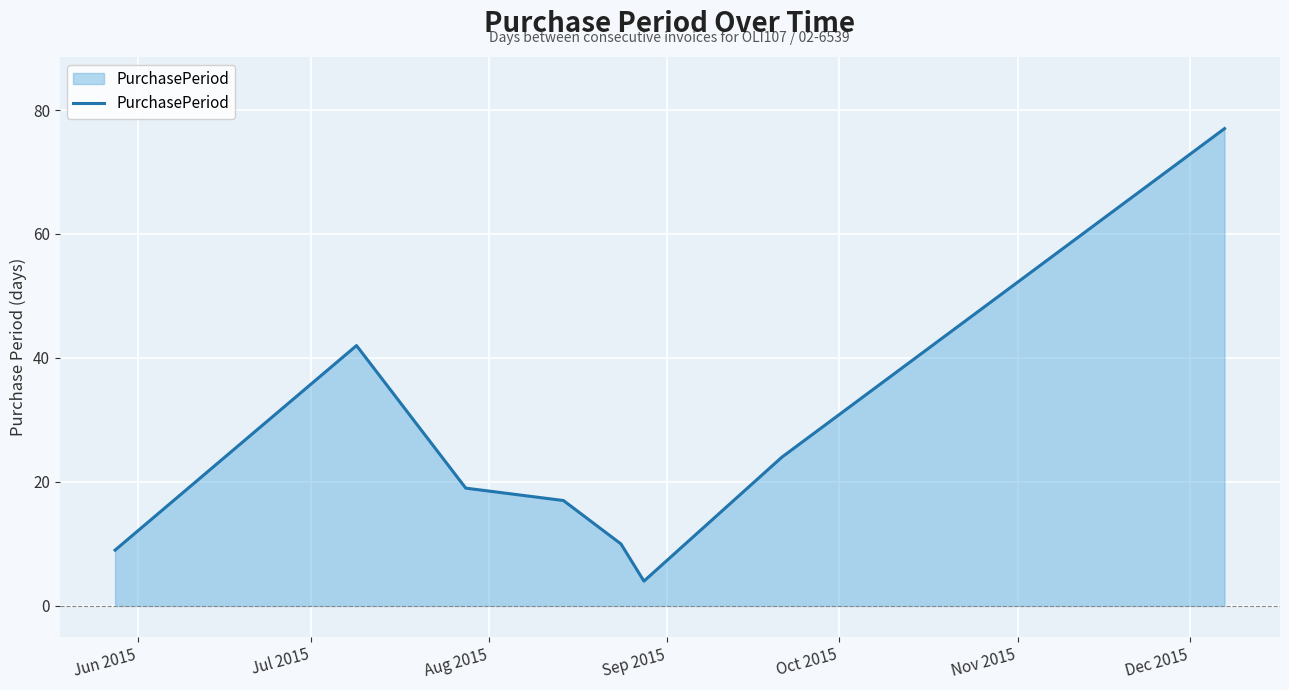

What is the maximum value shown in the chart?

77